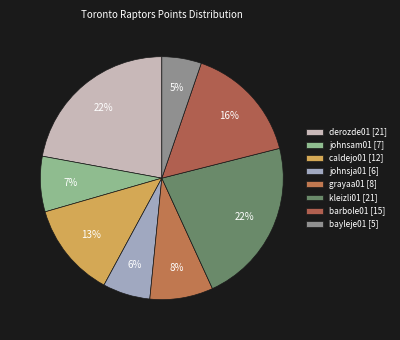

Which category has the biggest portion of the pie?

derozde01